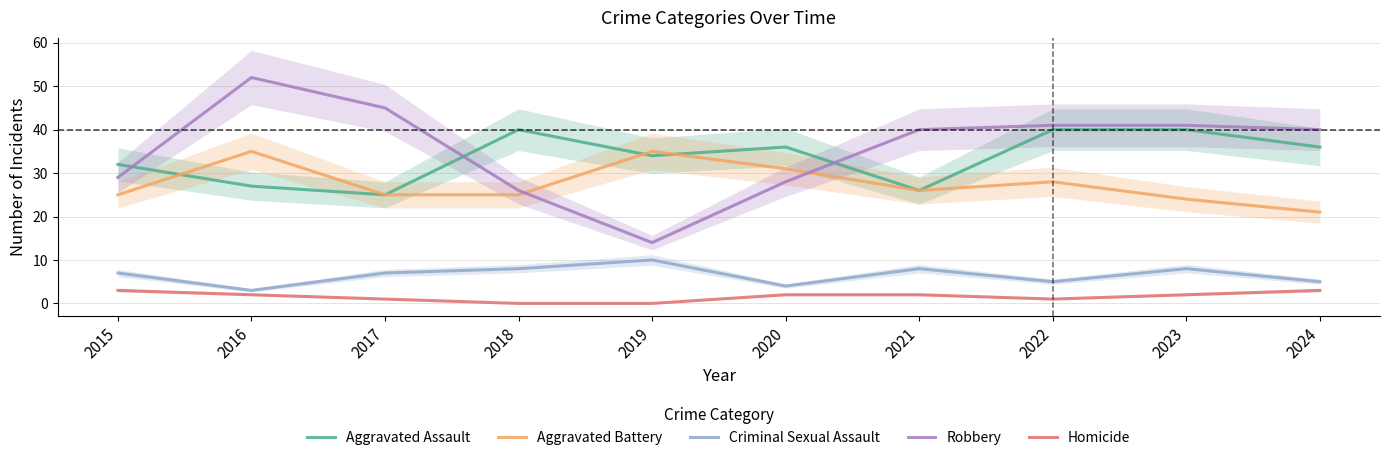

Count the number of categories in the chart.

10